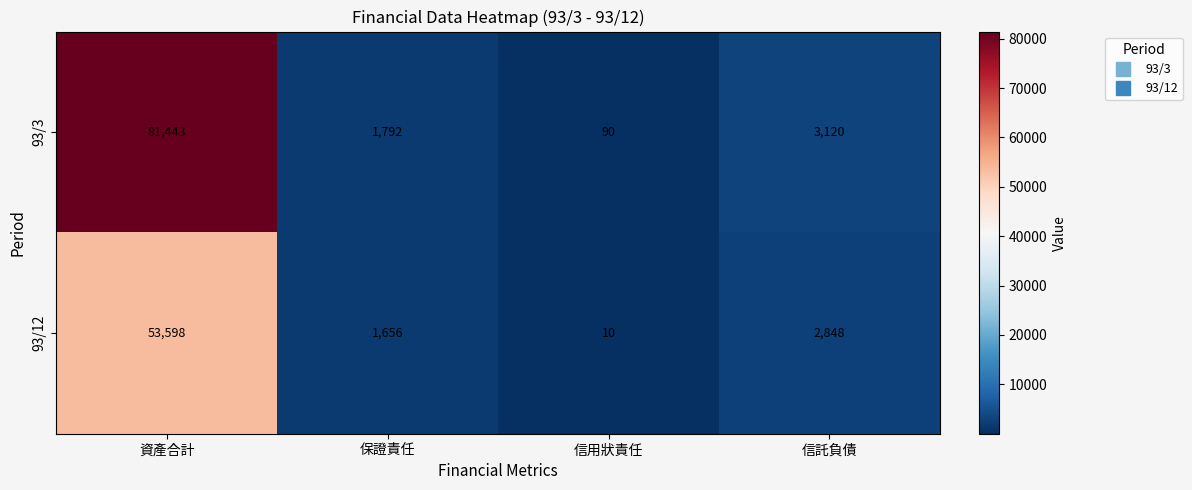

The 93/3 series shows 81443 at 資產合計. True or false?

True